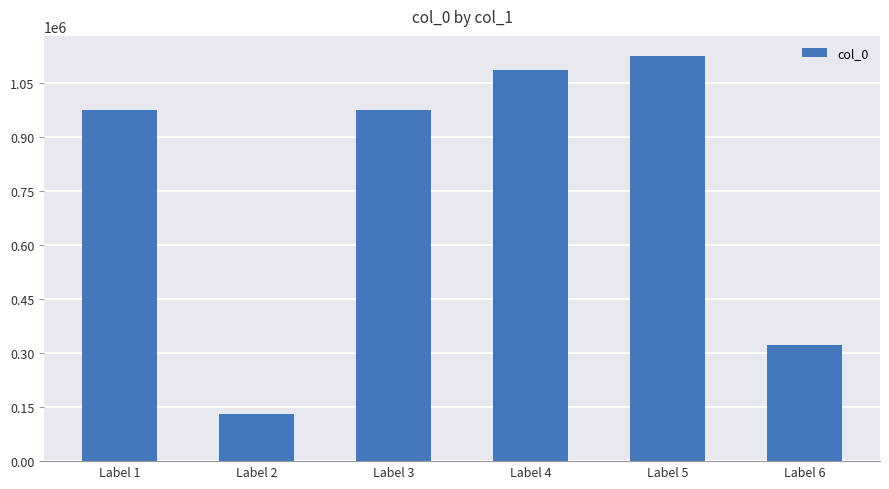

What is the difference between the second highest and second lowest values?

762595